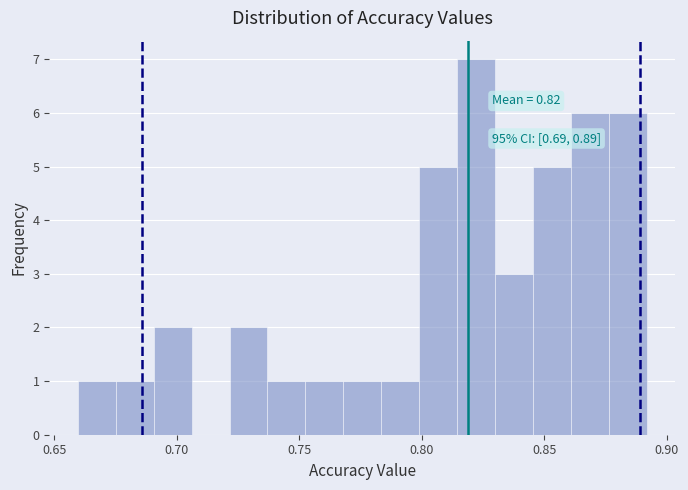

Around what value on the x-axis is the tallest bar? Give the approximate position of its centre, as read against the axis.

0.820